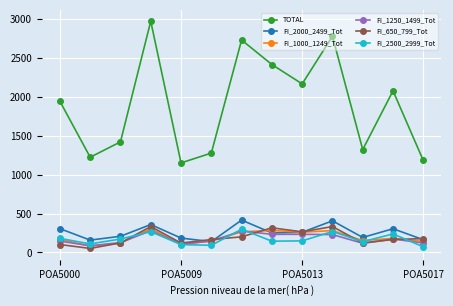

At how many categories does at least one series exceed 2316?

4